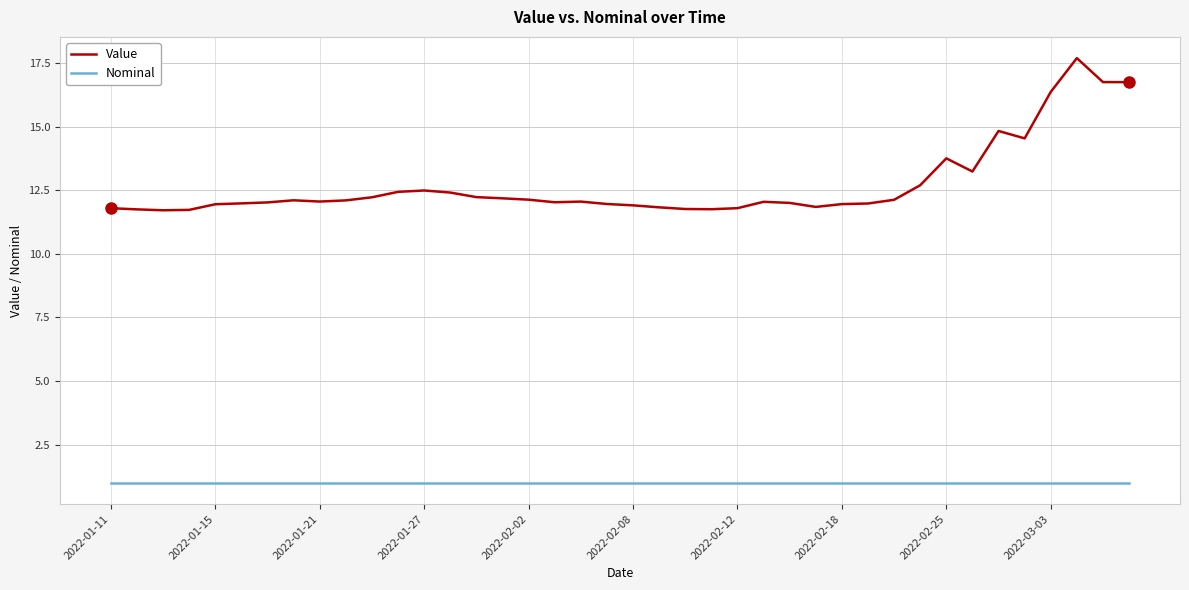

Rank the series by their maximum value, from lowest to highest.

Nominal, Value